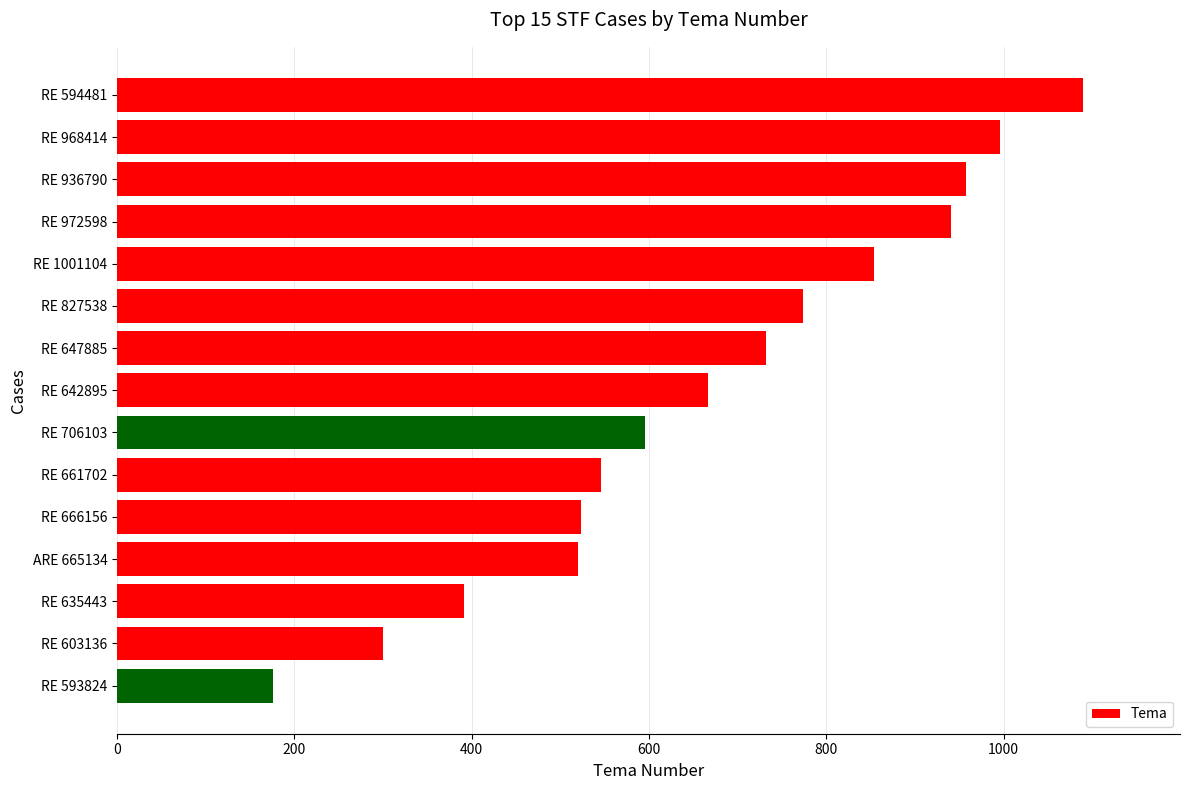

What is the sum of all values?

10063